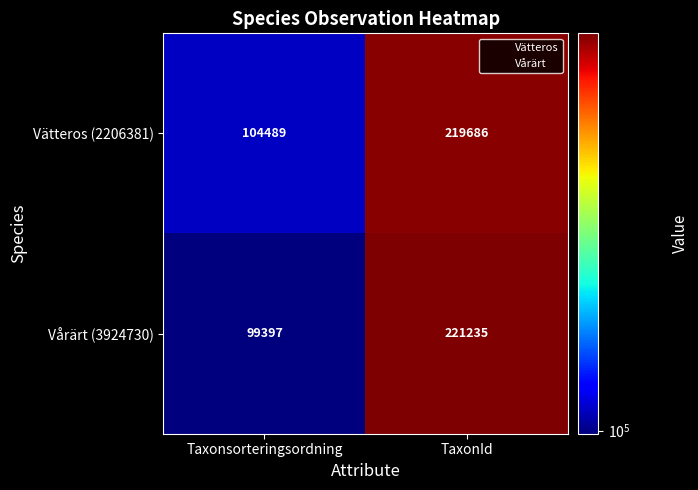

Rank the series by their average value, from lowest to highest.

Vårärt (3924730), Vätteros (2206381)